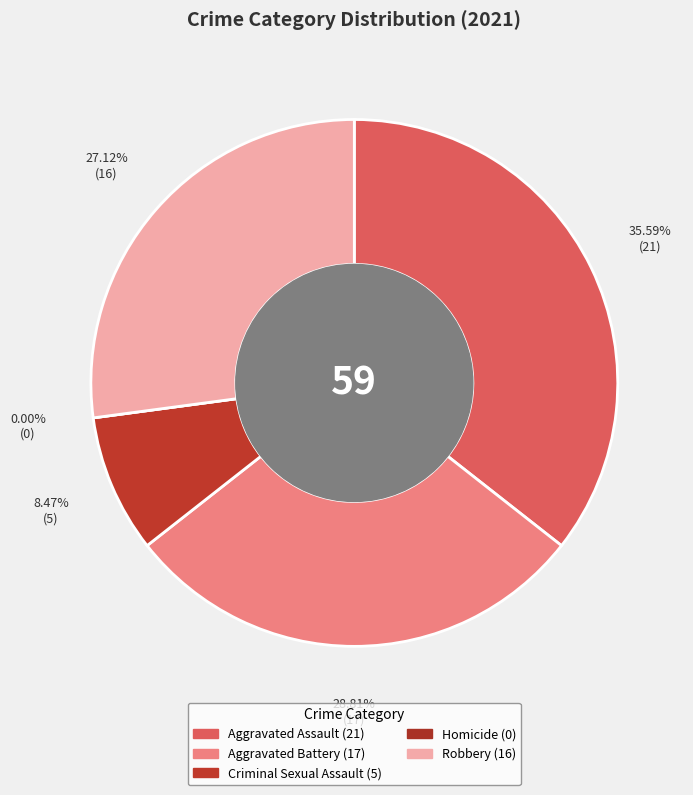

To the nearest percent, what is the average slice percentage?

20%